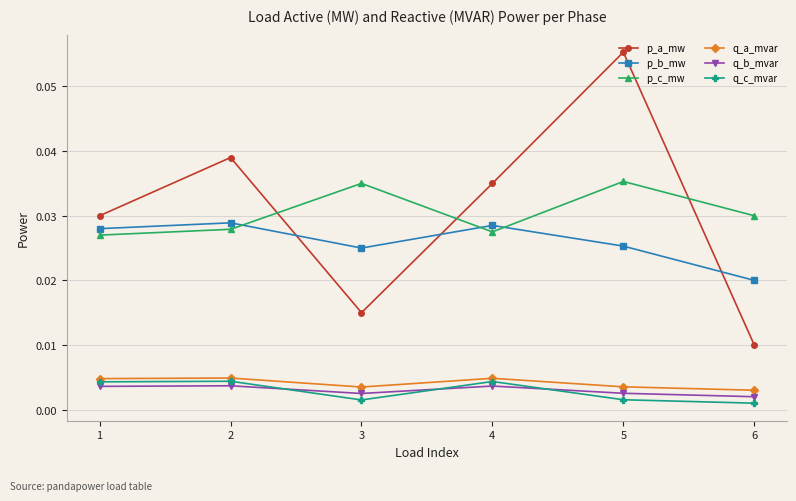

Between 2 and 4, which series saw the biggest shift?

p_a_mw